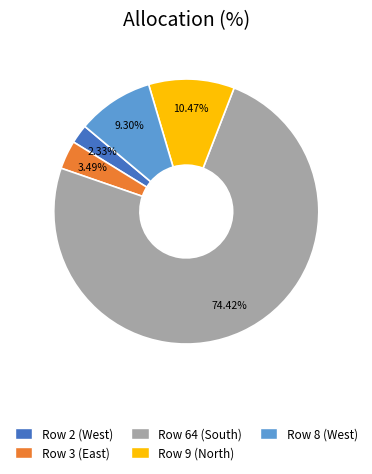

Is there any slice that represents more than half of the pie?

Yes